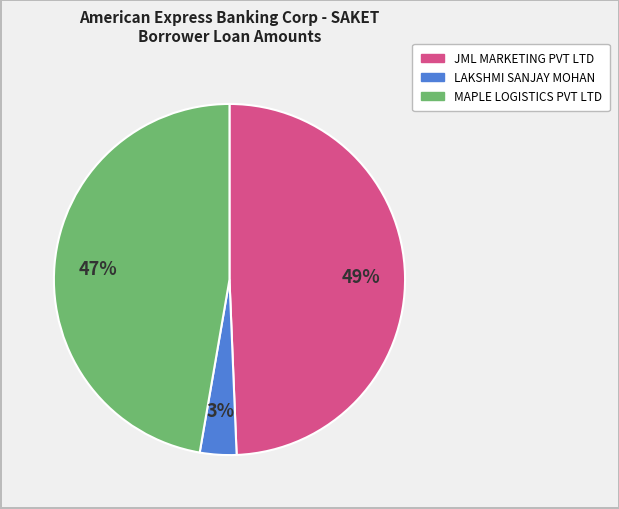

Is LAKSHMI SANJAY MOHAN the majority of the pie?

No